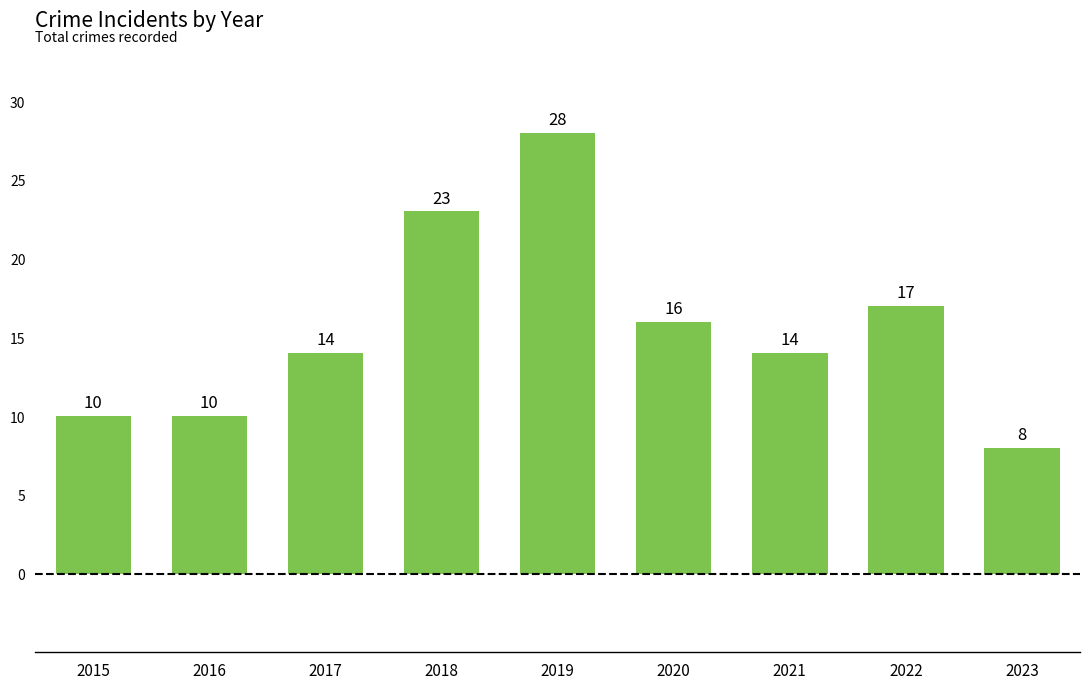

Which category has the lowest value across all series?

2023